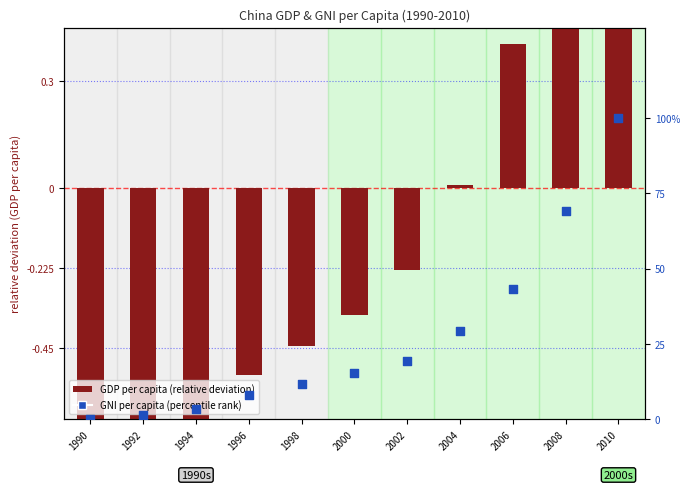

Which series contains the highest Y value?

GNI per capita (percentile rank)